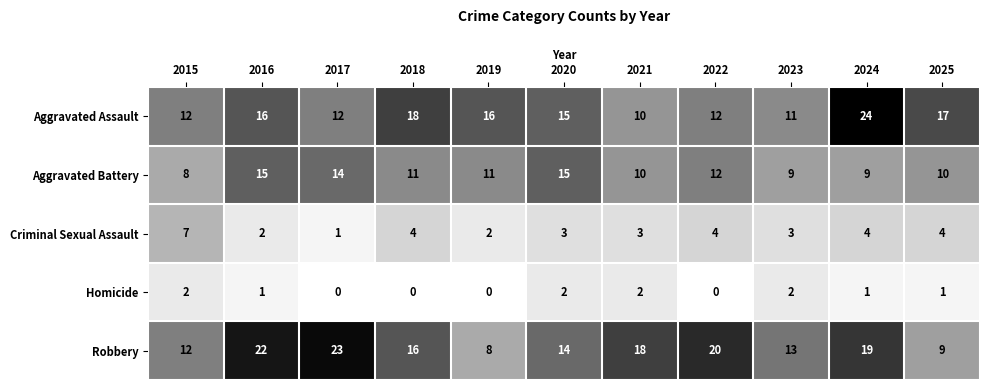

How many categories are shown in the chart?

11